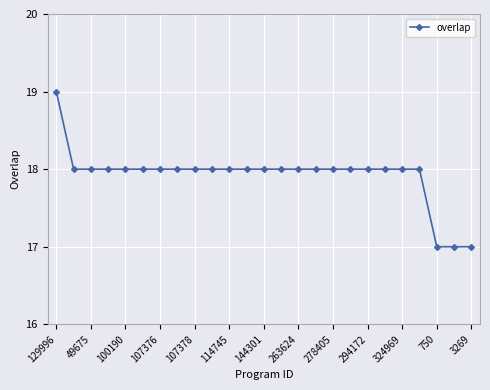

What is the value of the 1st point from the left?

19